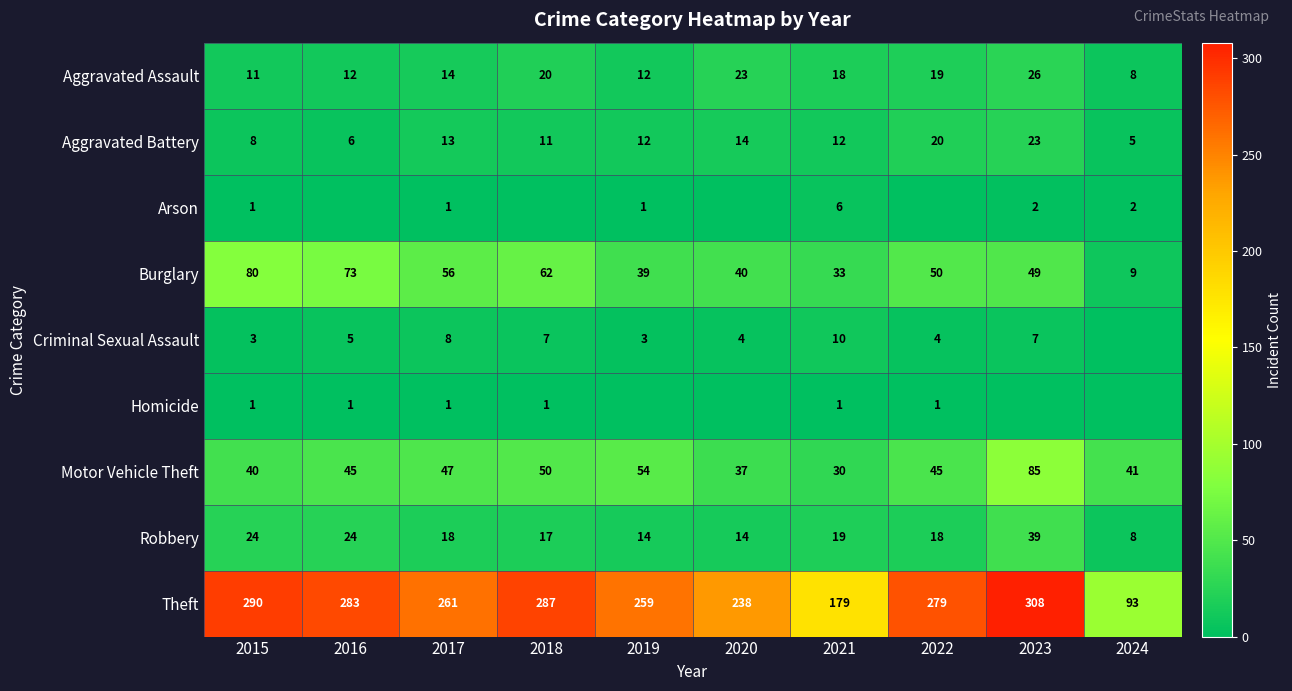

The value of Motor Vehicle Theft at 2020 is 19. True or false?

False